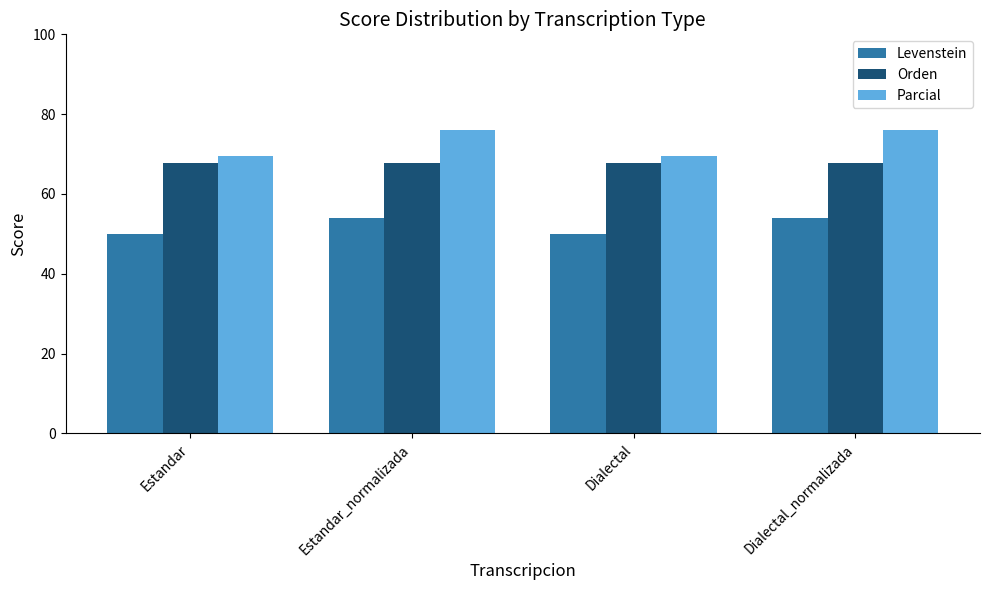

Is the value of Levenstein at Estandar_normalizada greater than the value of Parcial at Estandar_normalizada?

No